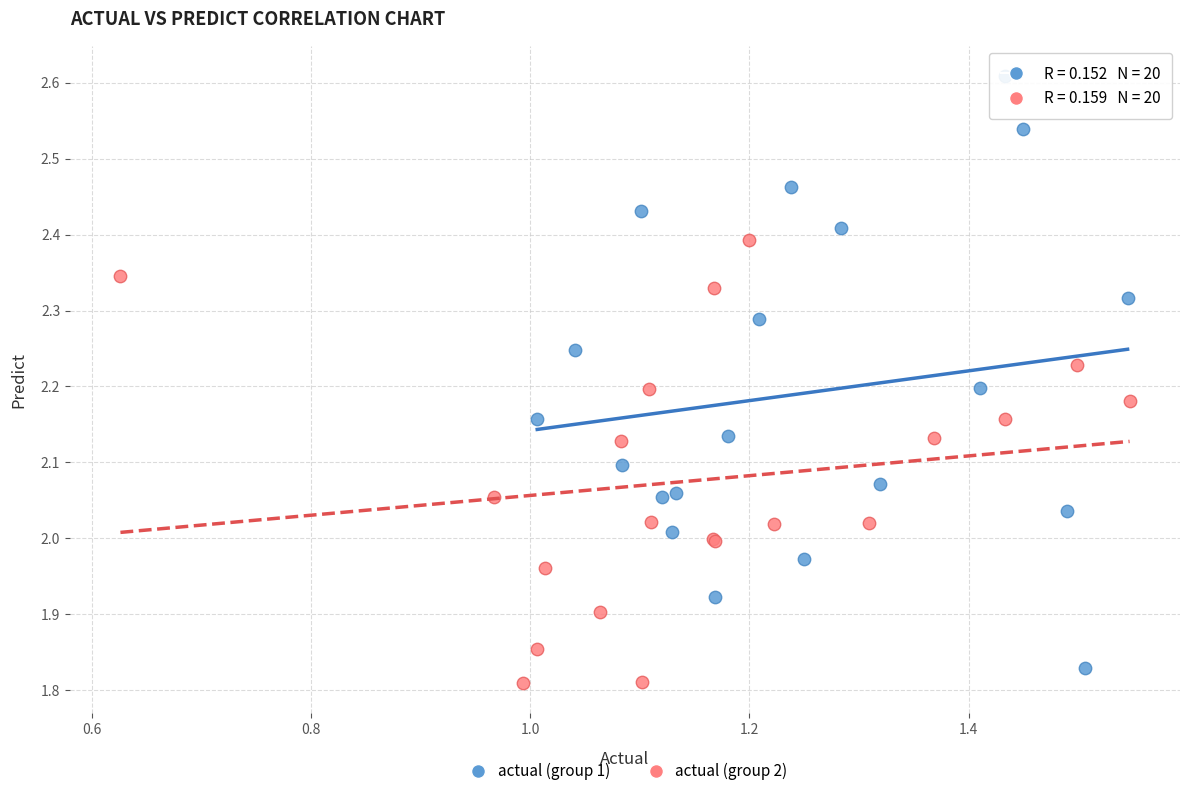

Which series has the widest spread of Y values?

actual (group 1)